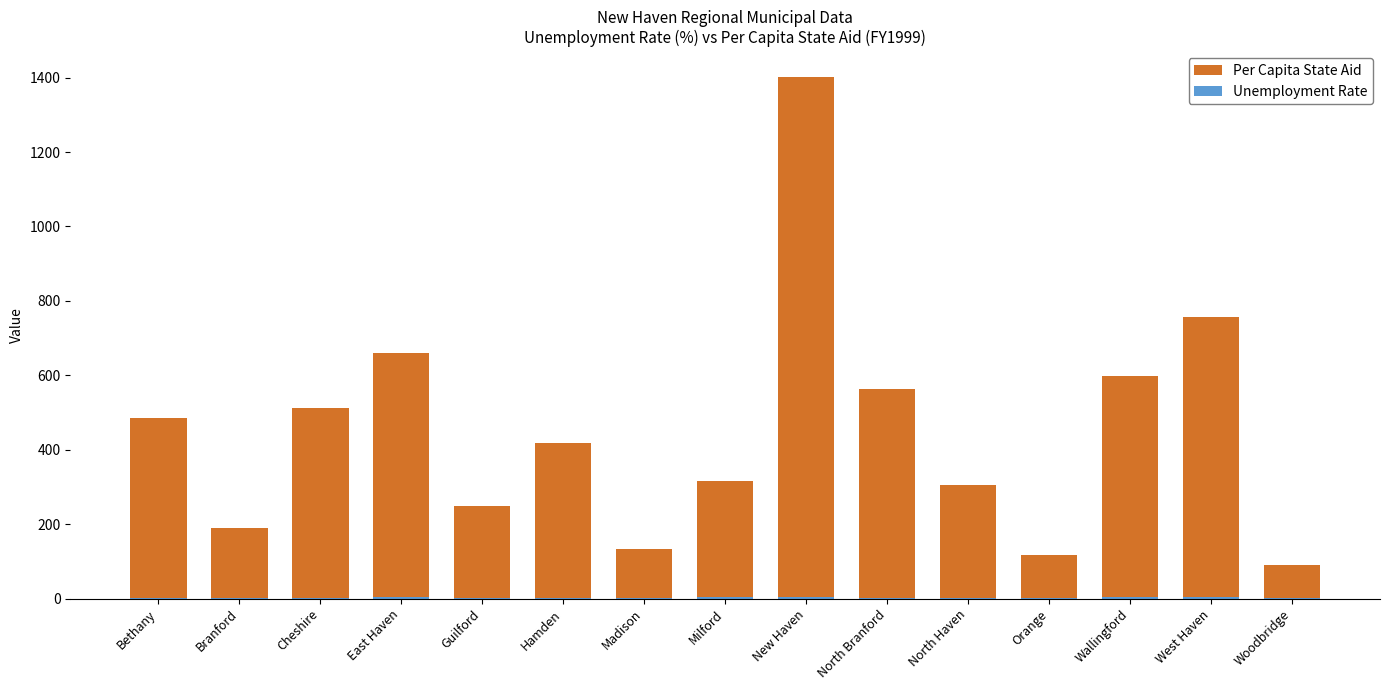

At which label does Per Capita State Aid first exceed 419?

Bethany